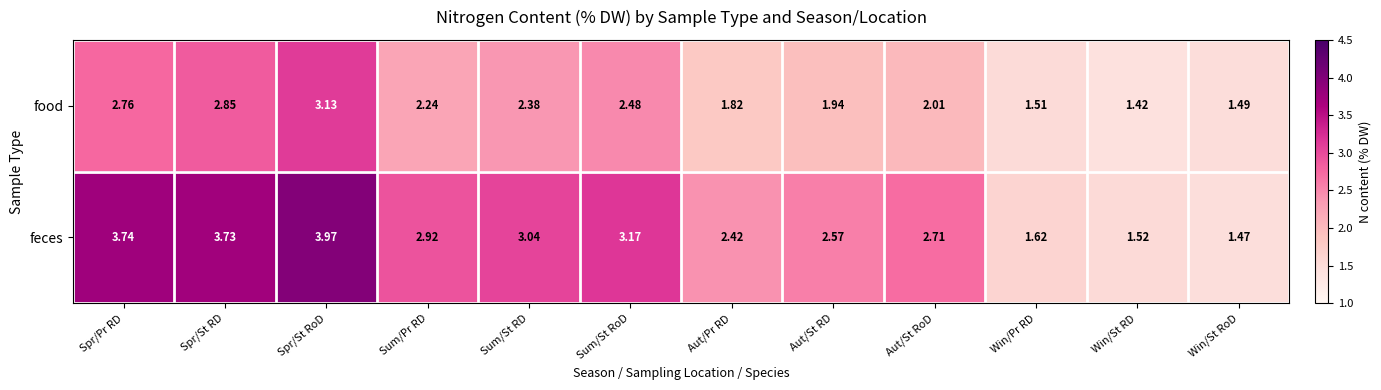

At which category is the sum across all series the highest?

Spr/St RoD